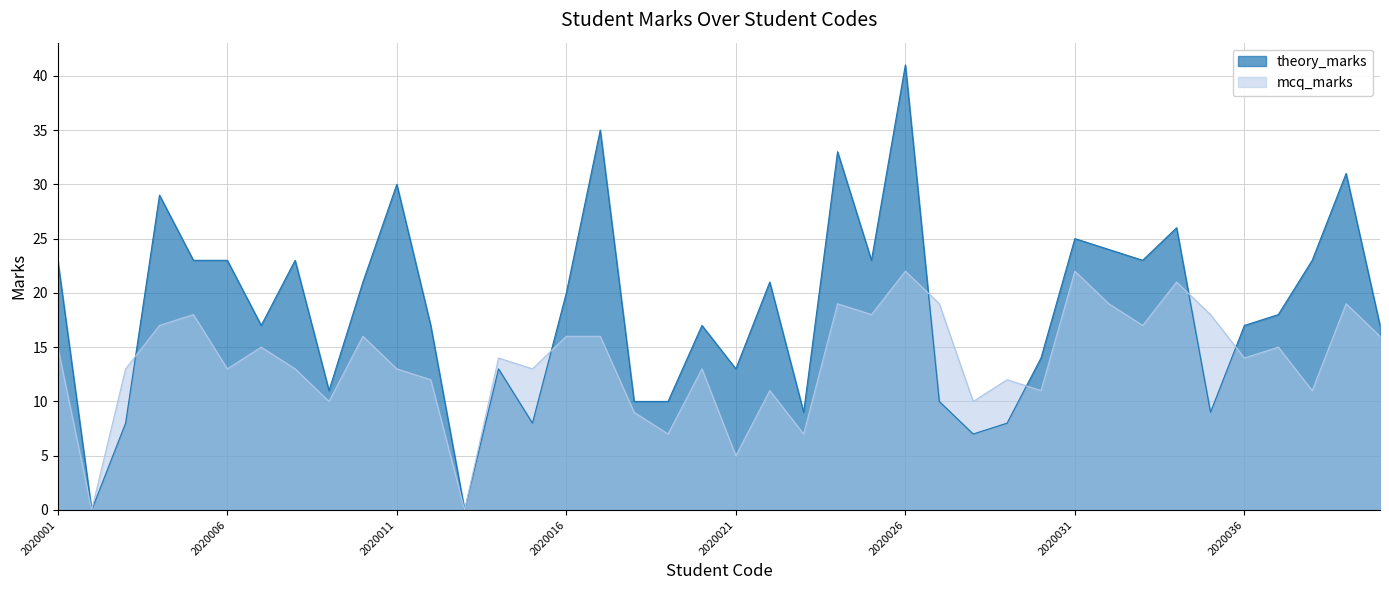

Which has a higher value, 2020027 or 2020021?

2020021